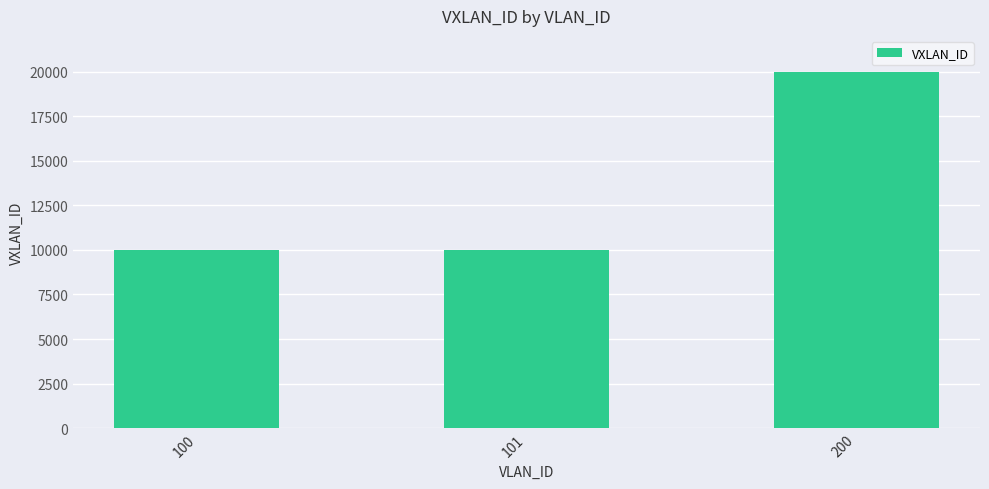

The value at 100 is 10000. True or false?

True